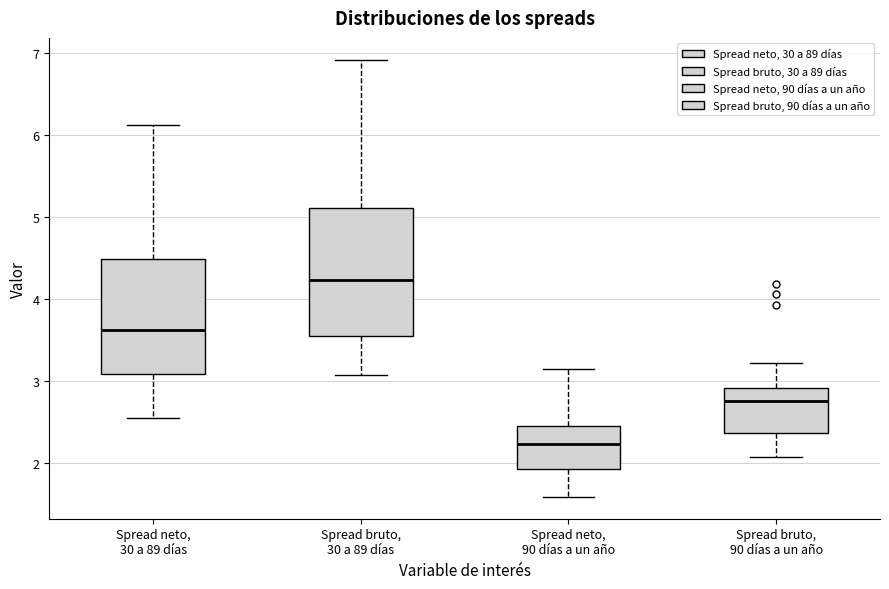

Where is the upper edge of the box for Spread bruto, 90 días a un año on the y-axis? The values are not printed on the chart, so give them approximately, as read against the axis.

2.9